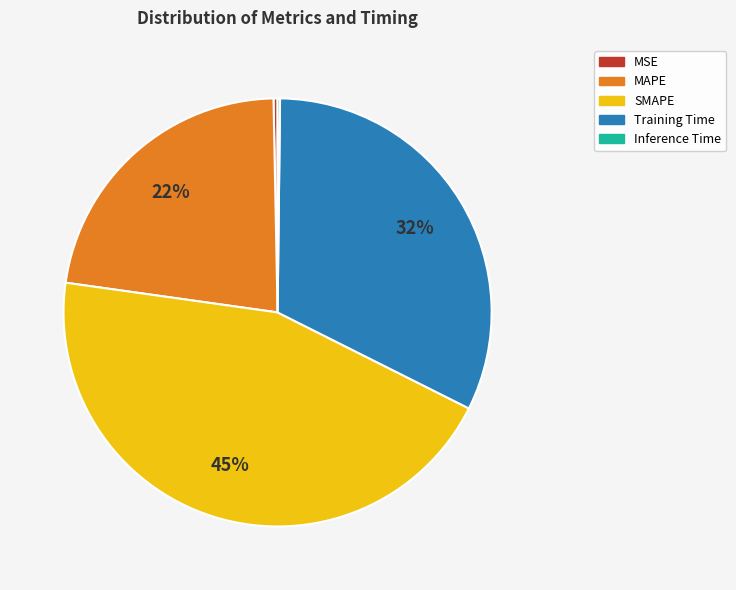

To the nearest percent, what is the combined percentage of Training Time and MAPE?

55%